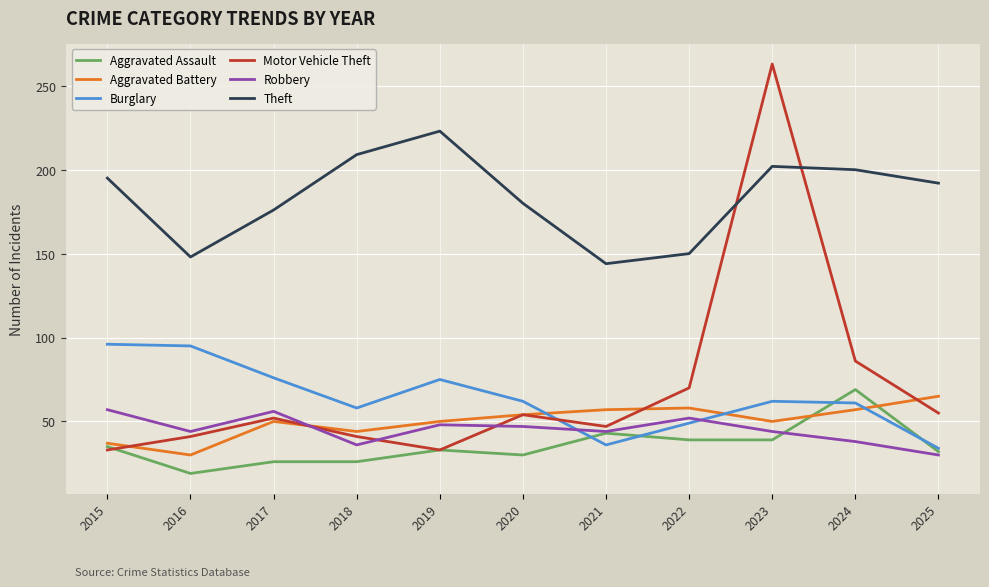

Read the Robbery value at 2024, to the nearest 5.

40